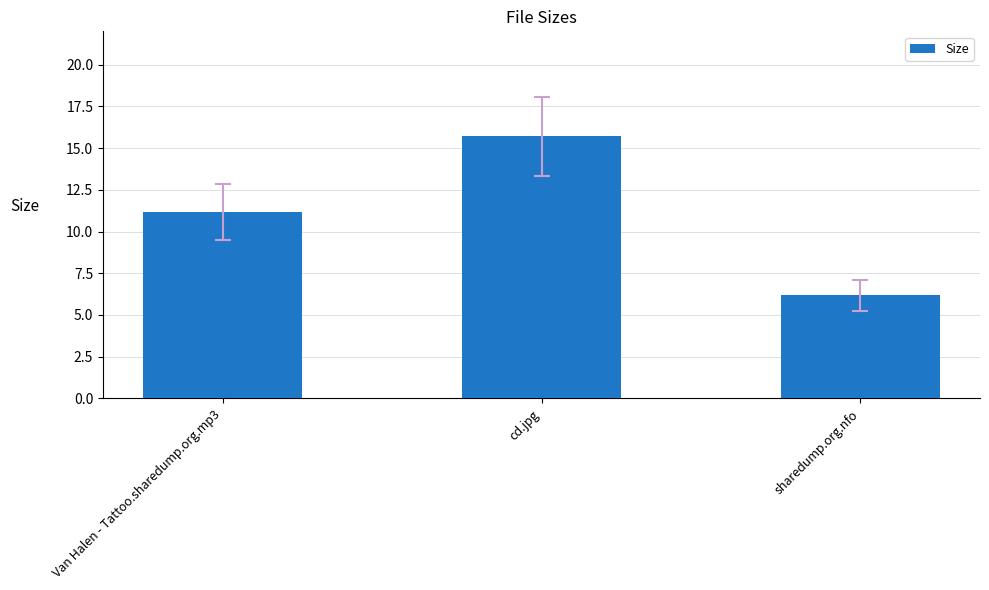

Which label corresponds to the largest value in the chart?

cd.jpg